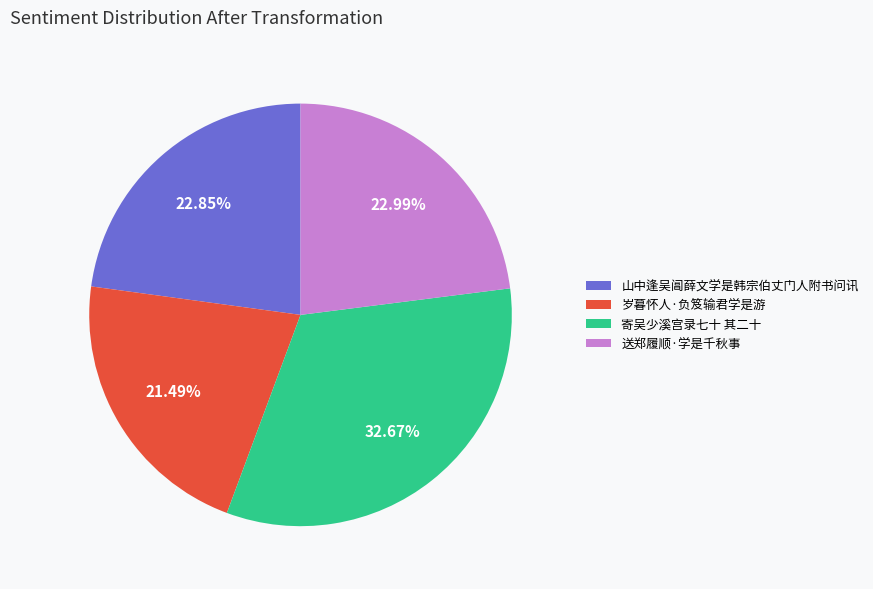

What is the largest slice in the pie chart?

寄吴少溪宫录七十 其二十